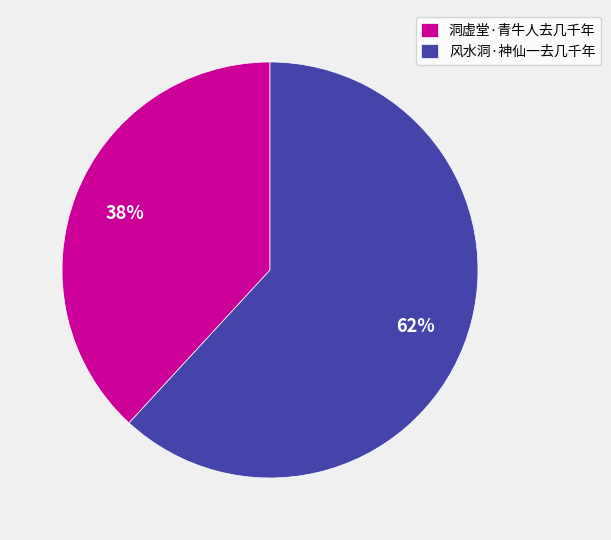

Combined, do 洞虚堂·青牛人去几千年 and 风水洞·神仙一去几千年 account for over 50%?

Yes